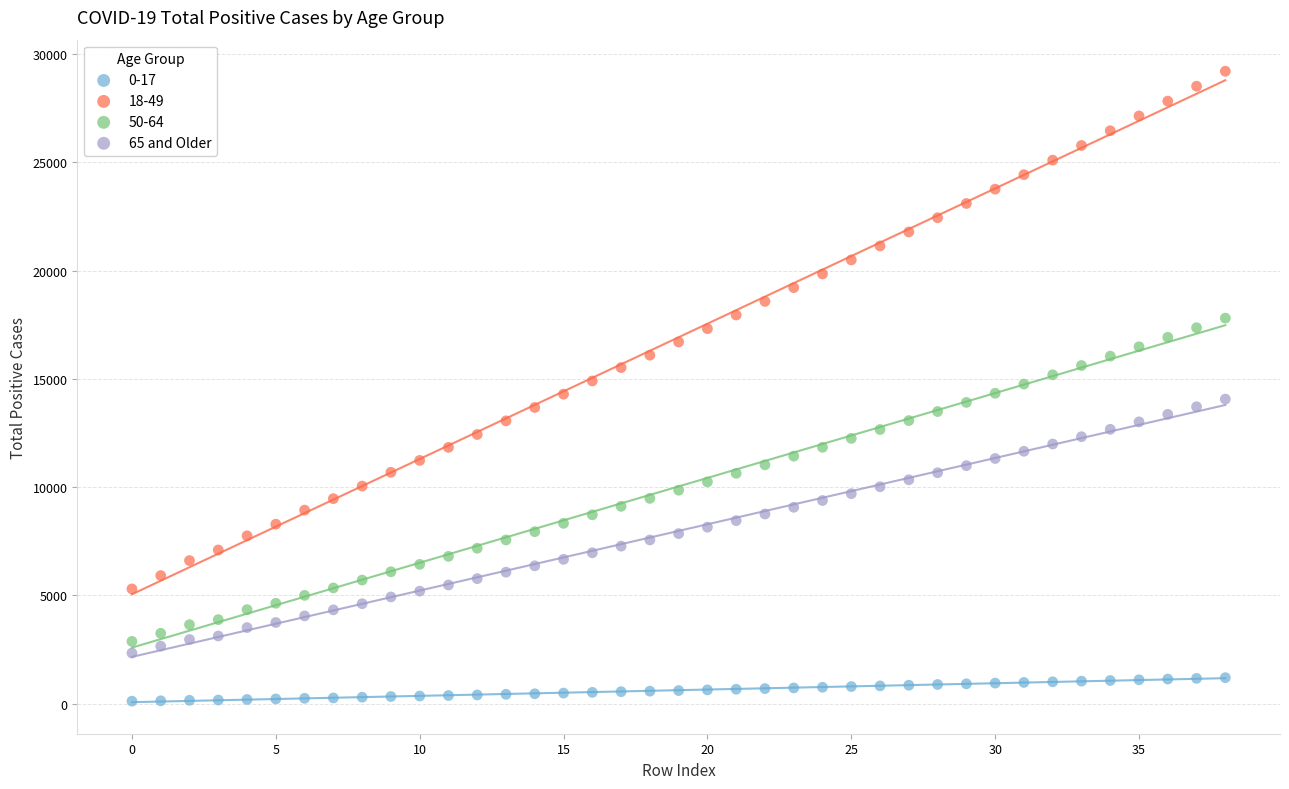

Which series contains the highest Y value?

18-49